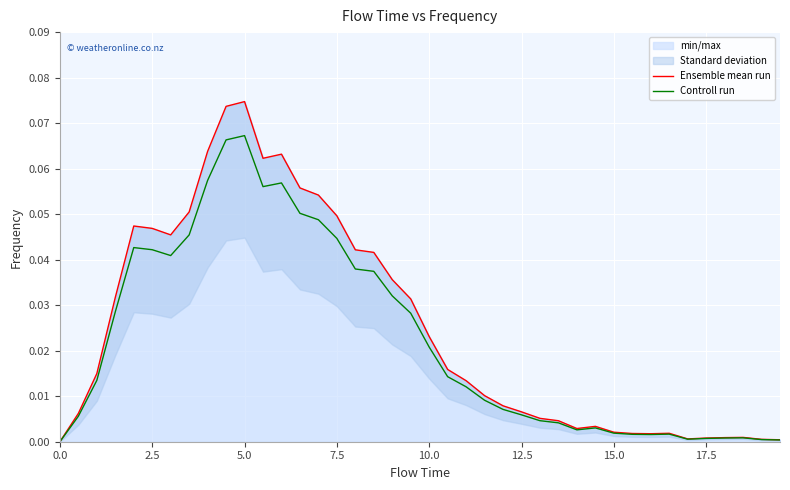

Does the chart display data point markers on the line(s)?

No